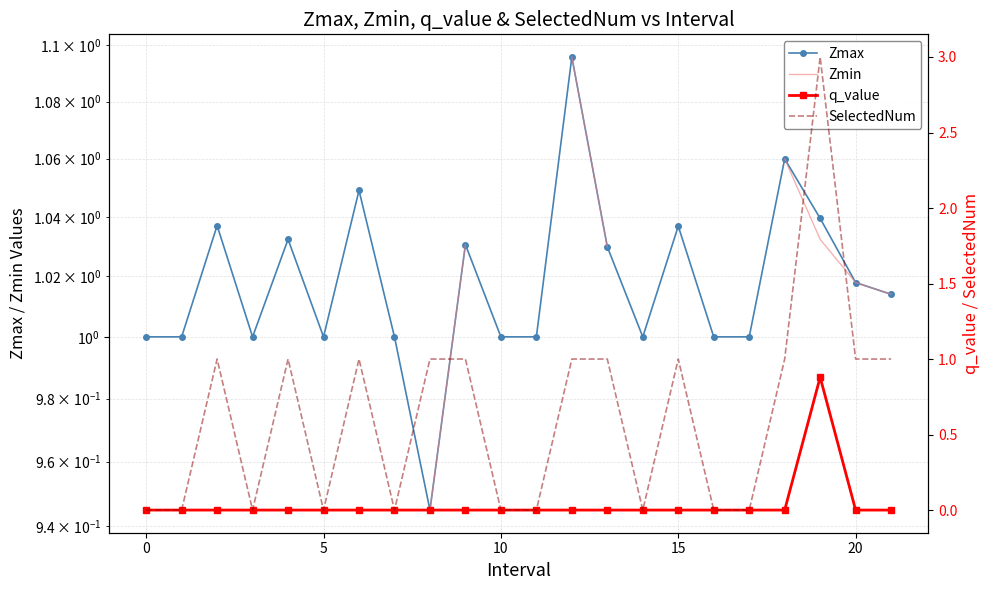

Is it true that q_value equals 0.5 at 21?

False